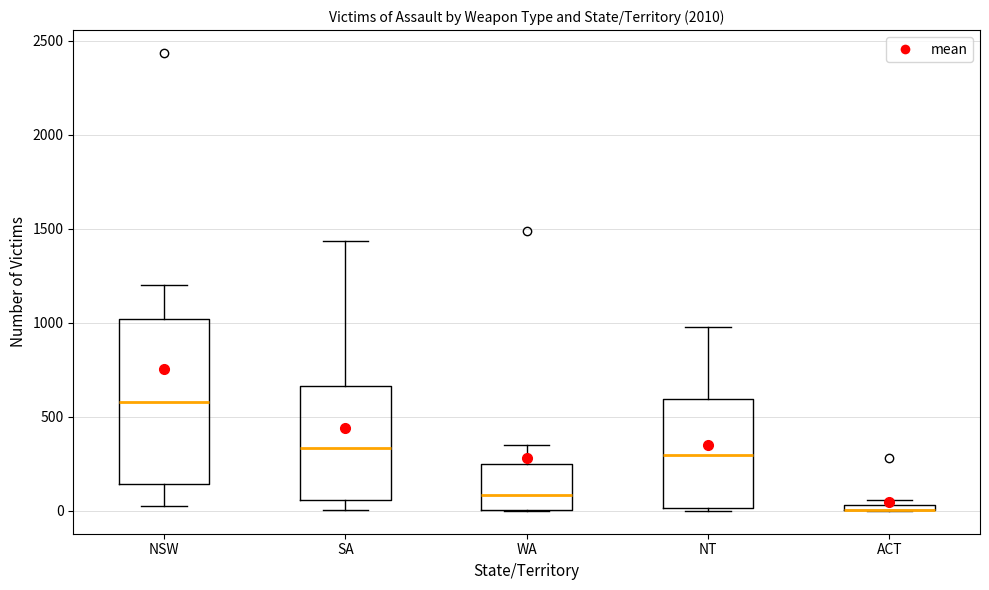

Where does the median line of the box for WA sit on the y-axis? The values are not printed on the chart, so give them approximately, as read against the axis.

100